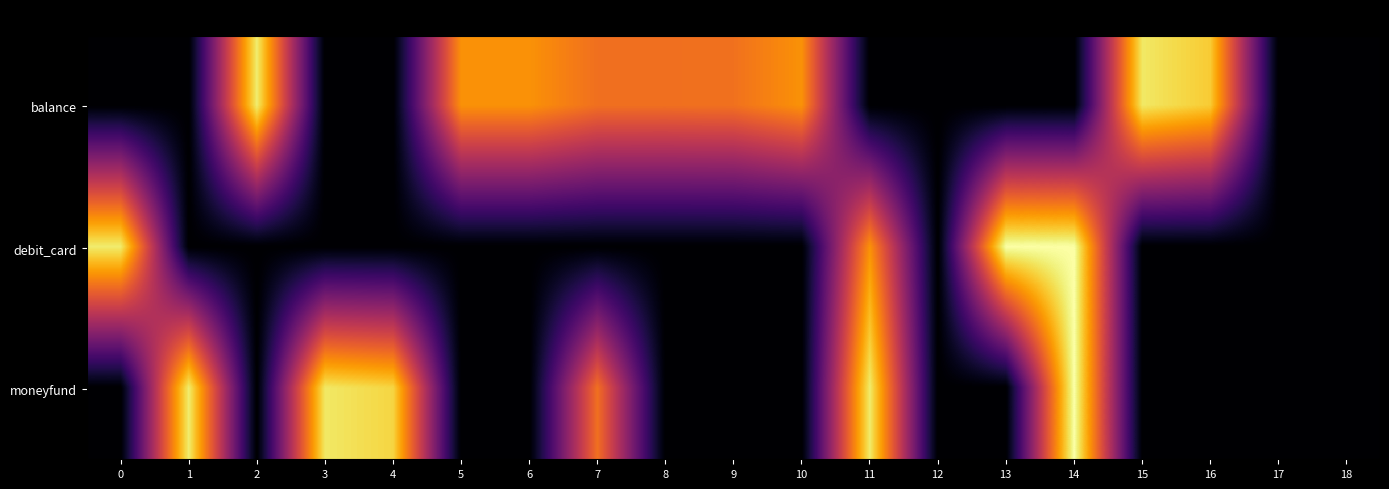

List the series in order of their overall mean, lowest first.

debit_card, moneyfund, balance